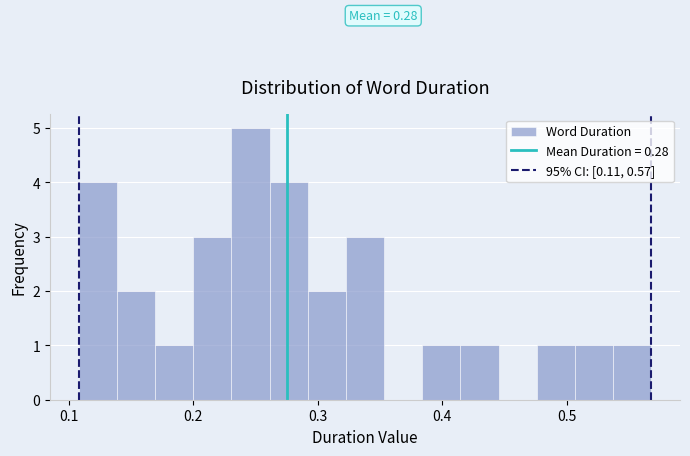

Around what value on the x-axis is the tallest bar? Give the approximate position of its centre, as read against the axis.

0.25